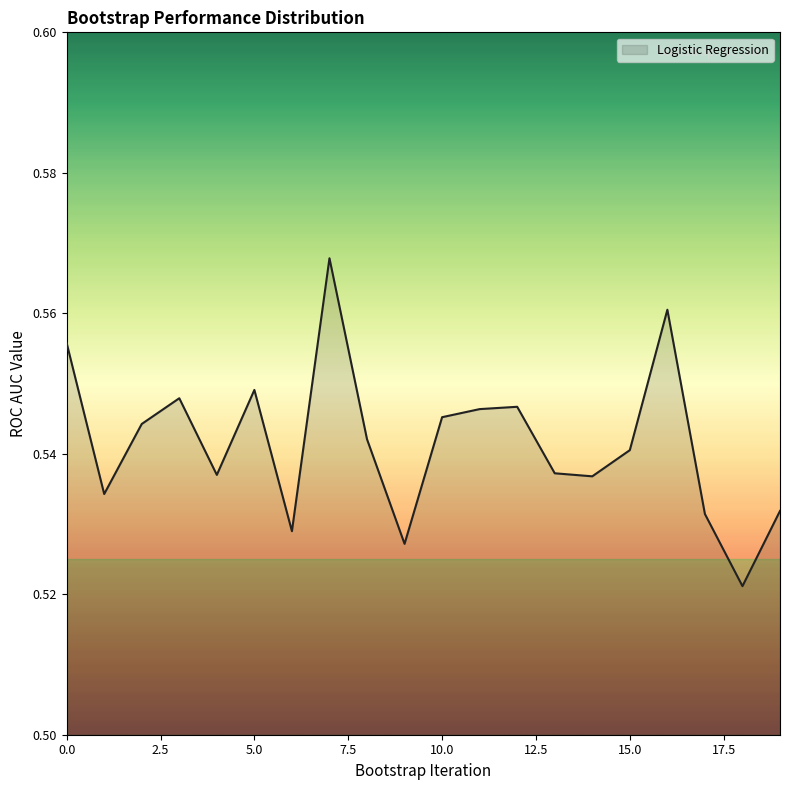

Reading left to right, list all the values displayed in this chart.

0=0.6	1=0.5	2=0.5	3=0.5	4=0.5	5=0.5	6=0.5	7=0.6	8=0.5	9=0.5	10=0.5	11=0.5	12=0.5	13=0.5	14=0.5	15=0.5	16=0.6	17=0.5	18=0.5	19=0.5